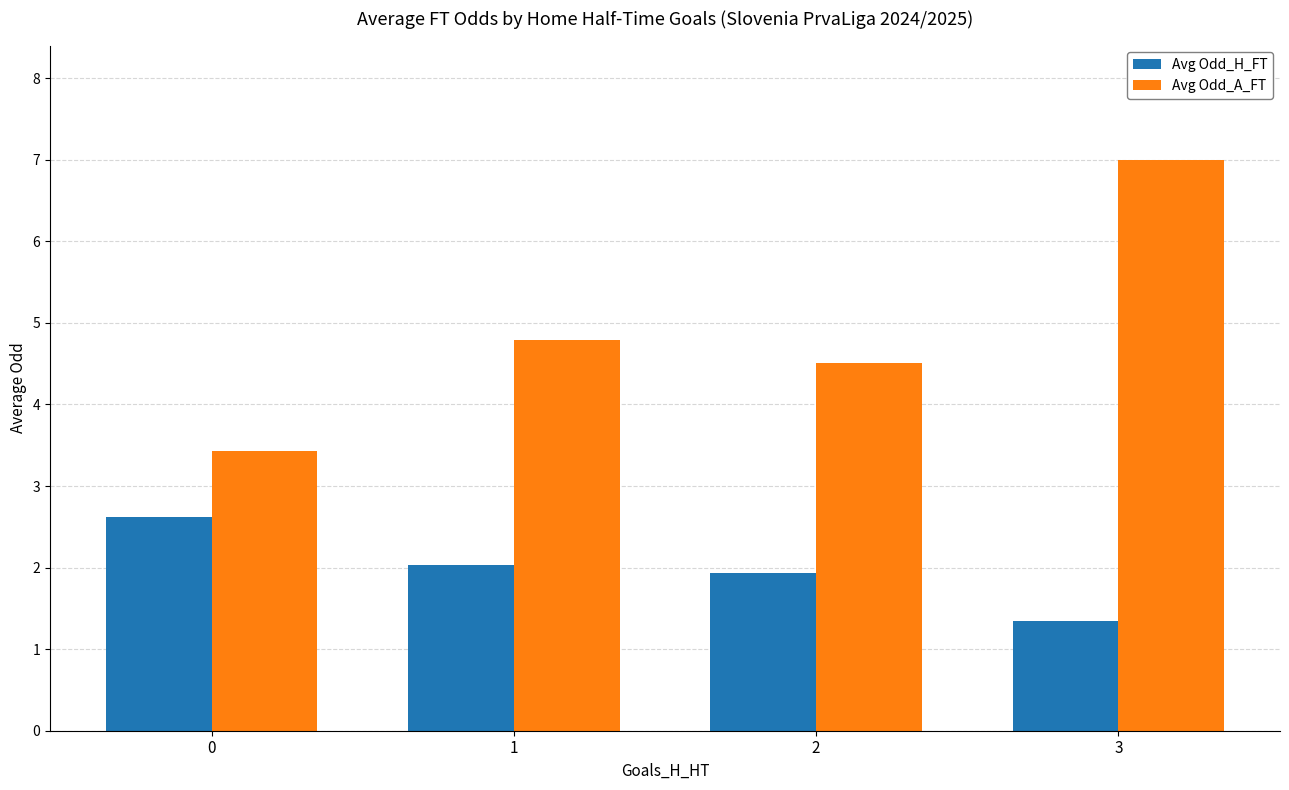

At which category is the sum across all series the highest?

3